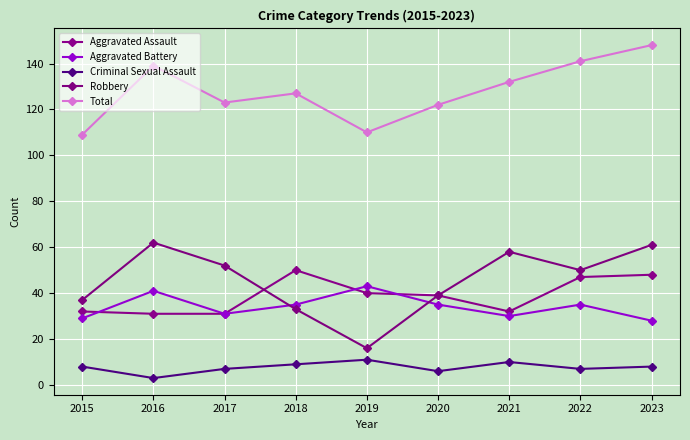

How many times do Robbery and Aggravated Assault cross each other?

1